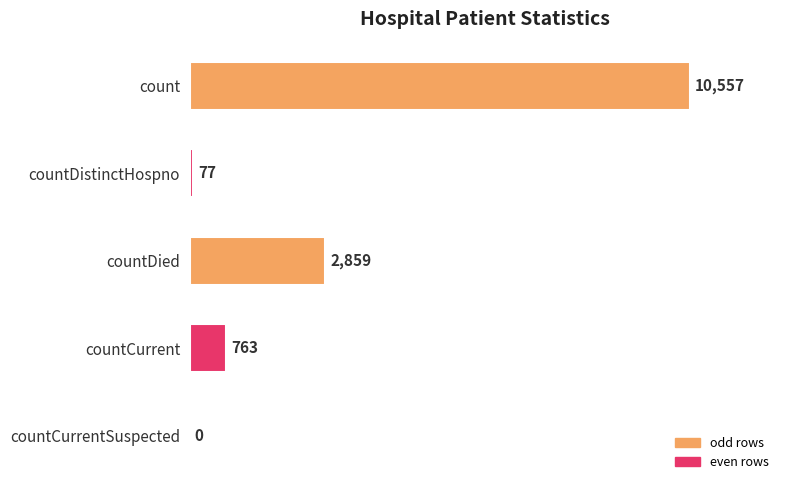

Is it true that the value at count is 13892?

False